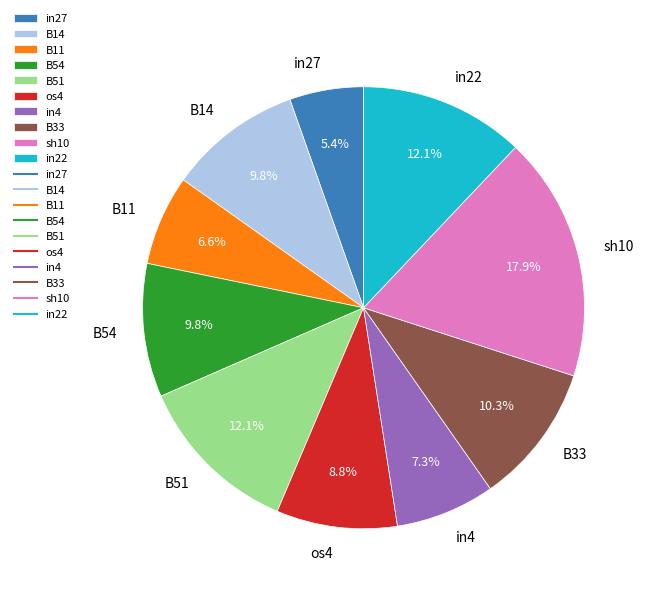

Which has a higher value, in4 or B11?

in4